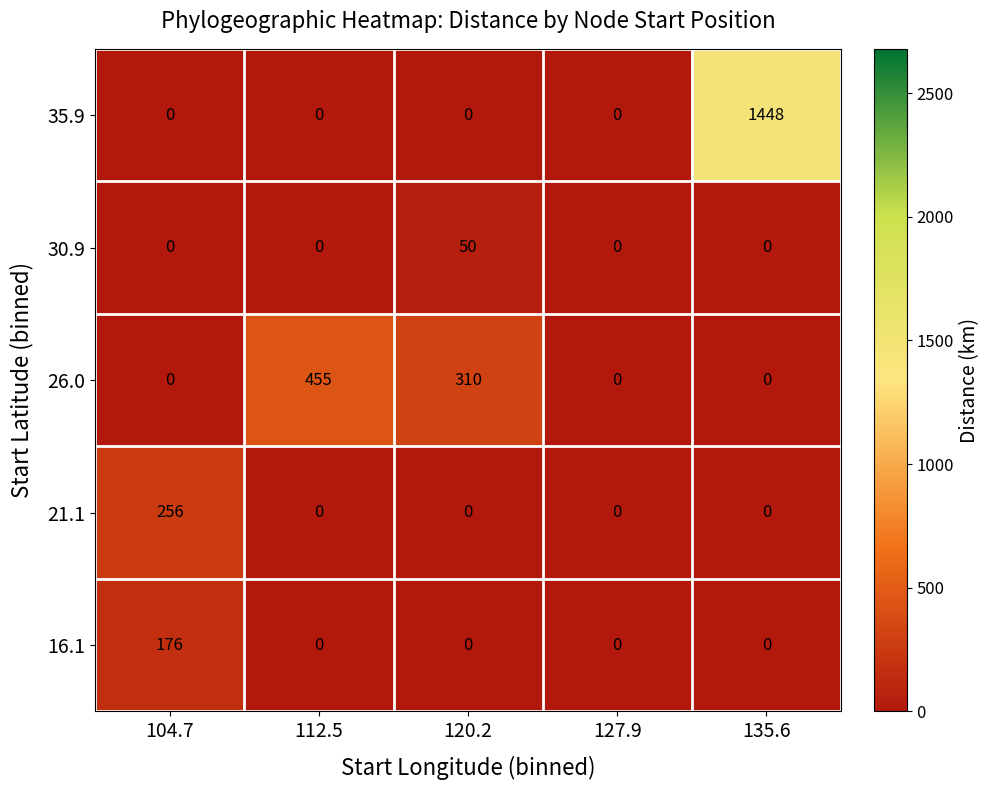

The 26.0 series shows 265 at 127.9. True or false?

False